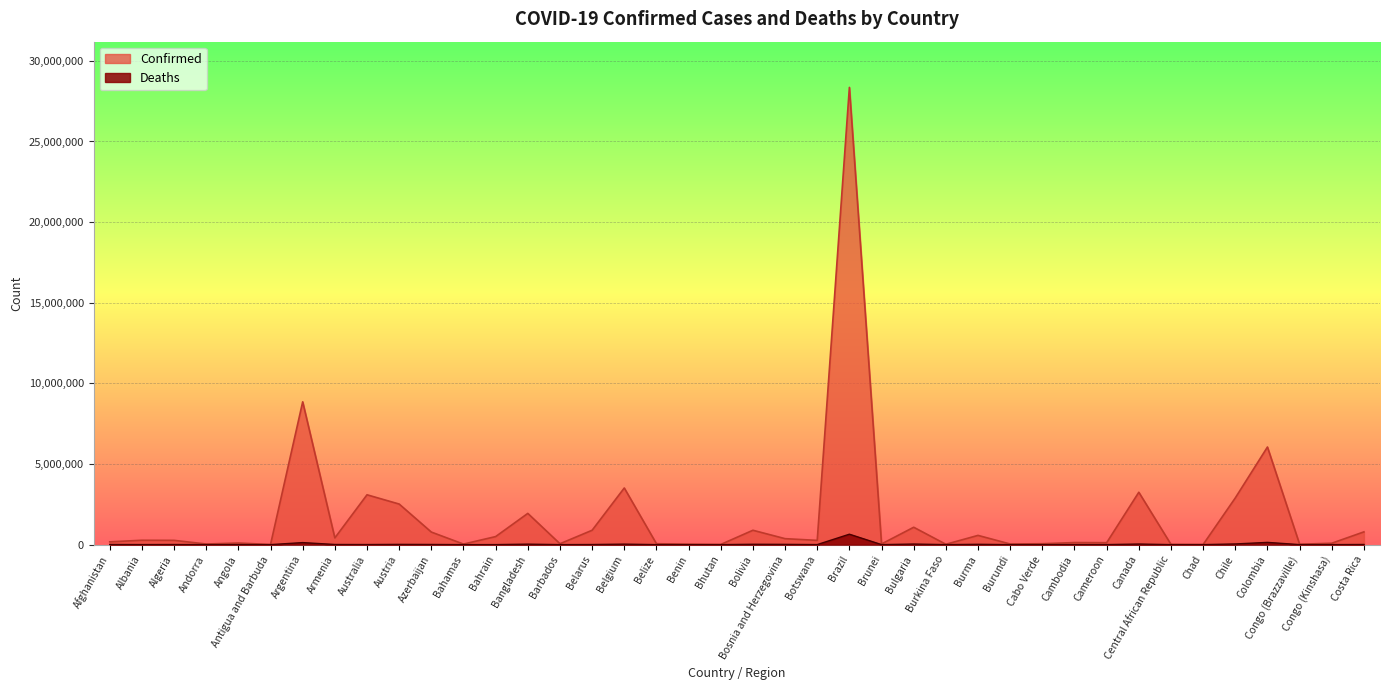

Which category has the highest value in the Deaths series?

Brazil